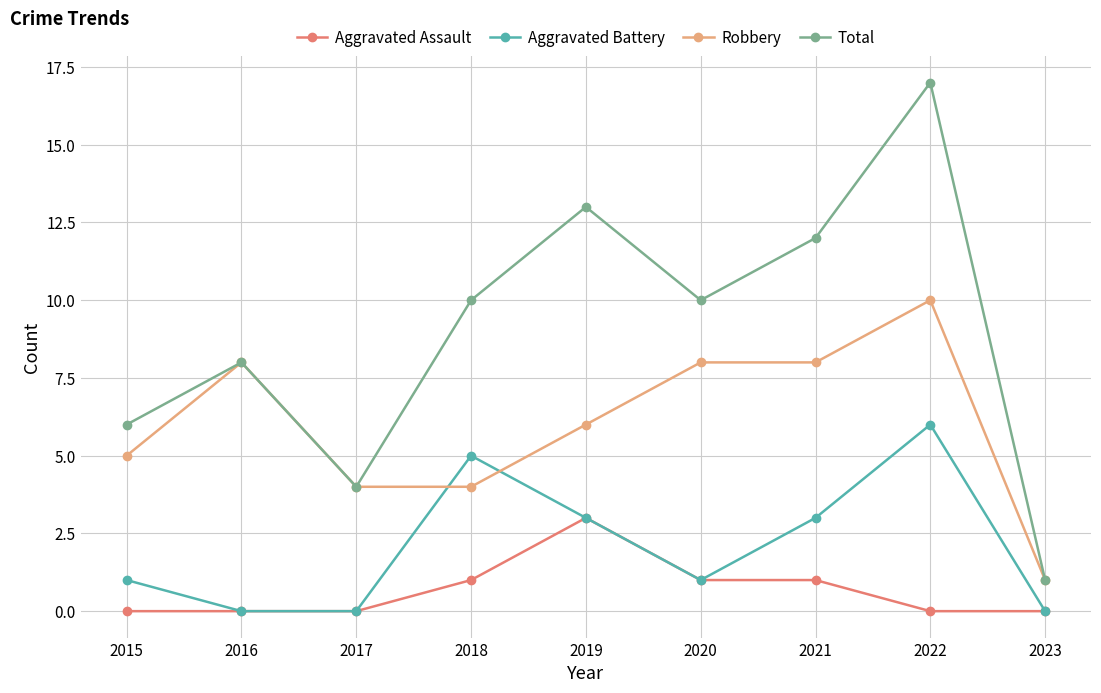

Rank the series by their average value, from highest to lowest.

Total, Robbery, Aggravated Battery, Aggravated Assault